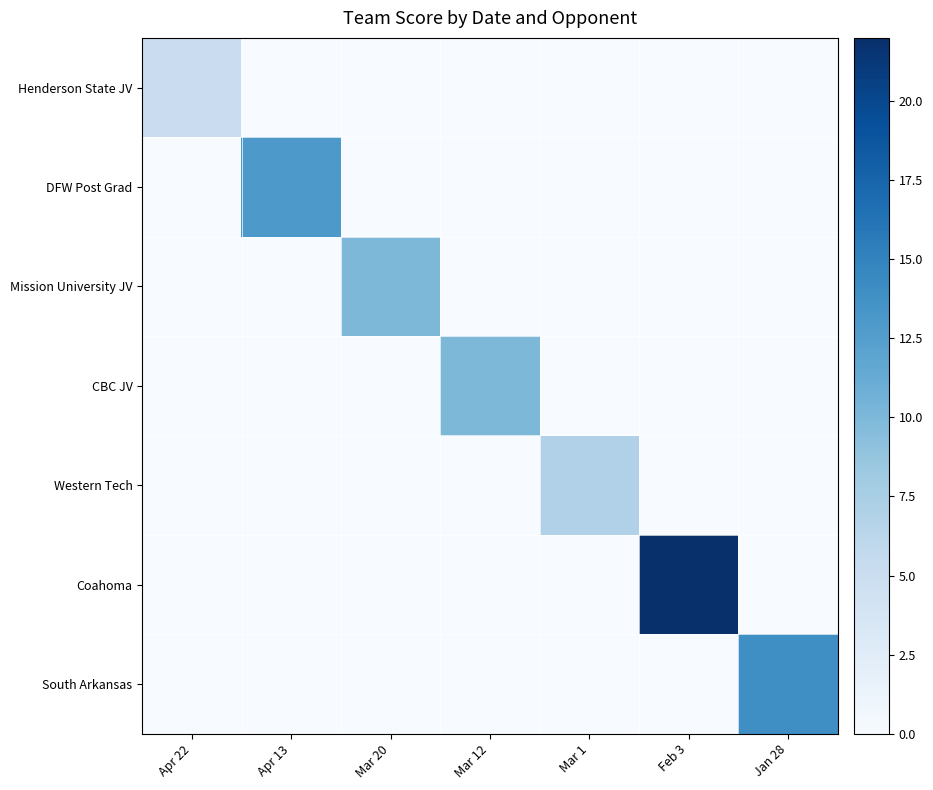

At how many categories does at least one series exceed 10?

3